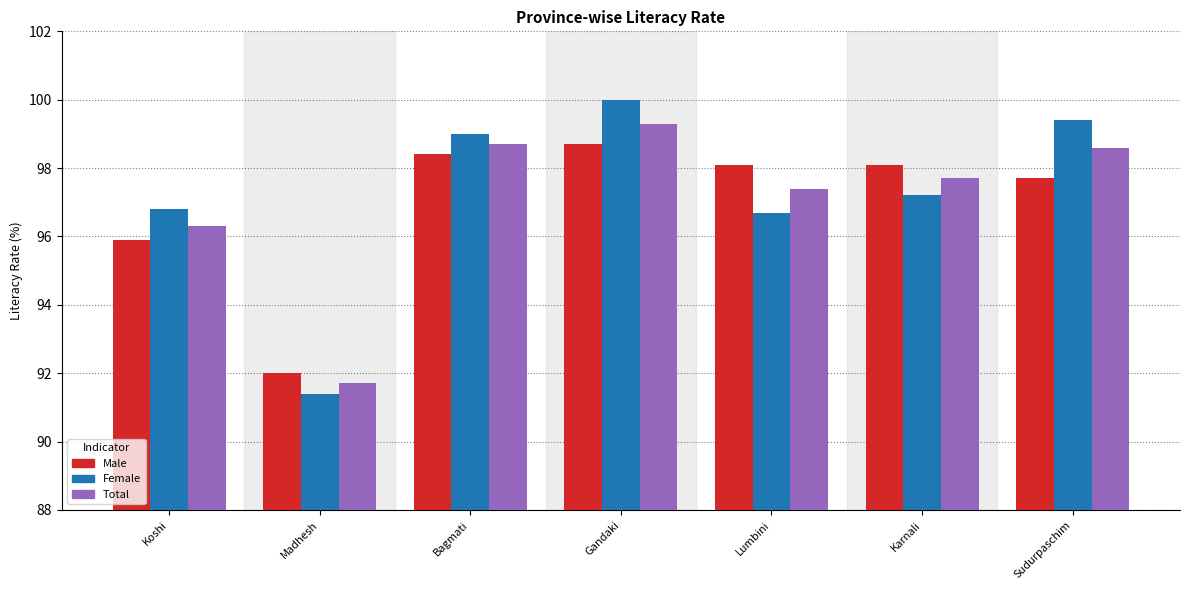

Between Madhesh and Bagmati, which series saw the biggest shift?

Female